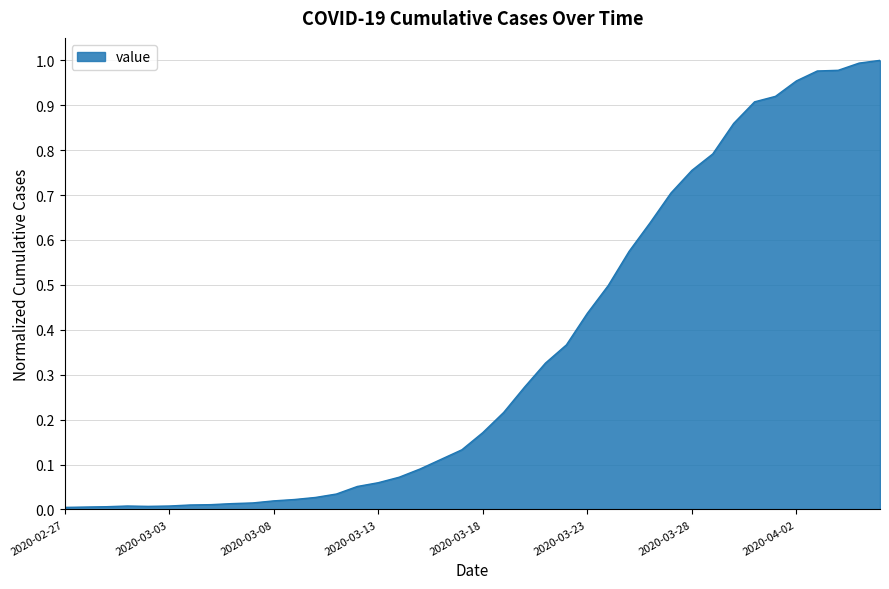

Reading right to left, extract all data points from this chart.

1.0	1.0	1.0	1.0	1.0	0.9	0.9	0.9	0.8	0.8	0.7	0.6	0.6	0.5	0.4	0.4	0.3	0.3	0.2	0.2	0.1	0.1	0.1	0.1	0.1	0.1	0.0	0.0	0.0	0.0	0.0	0.0	0.0	0.0	0.0	0.0	0.0	0.0	0.0	0.0